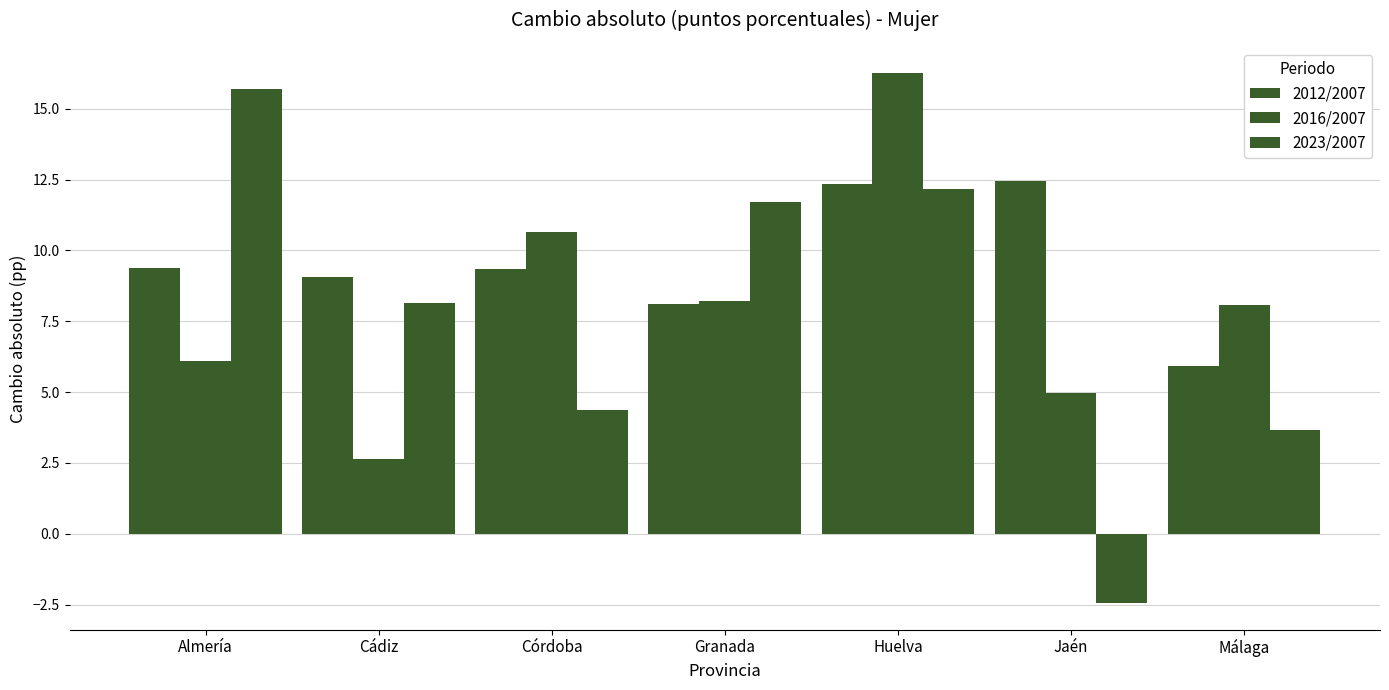

At Almería, list the series in order from smallest to largest.

2016/2007, 2012/2007, 2023/2007